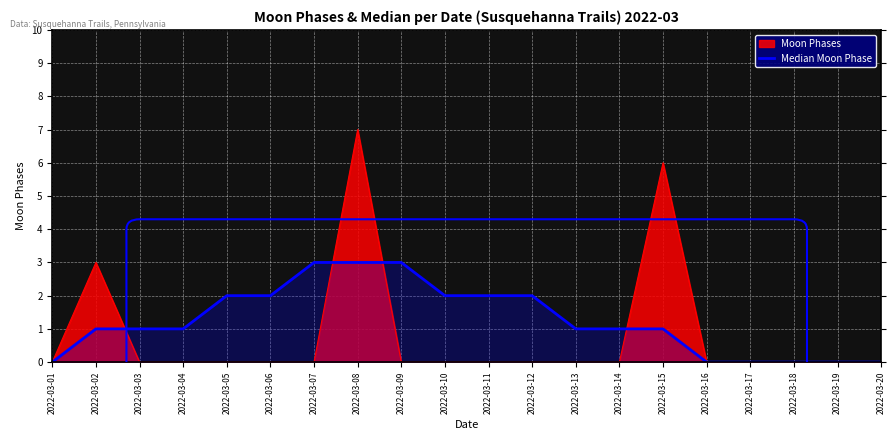

Does the chart display data point markers on the line(s)?

No